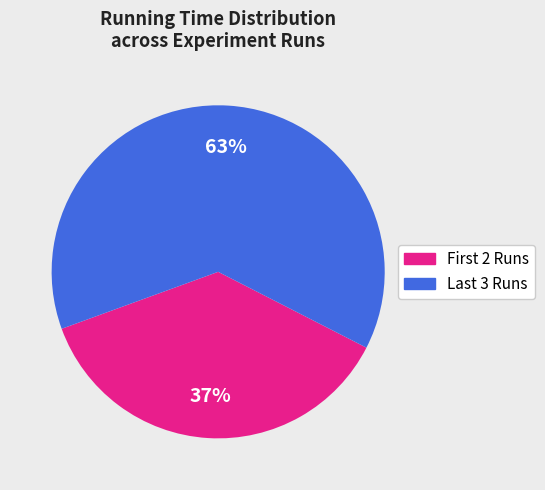

Does any single category account for the majority?

Yes